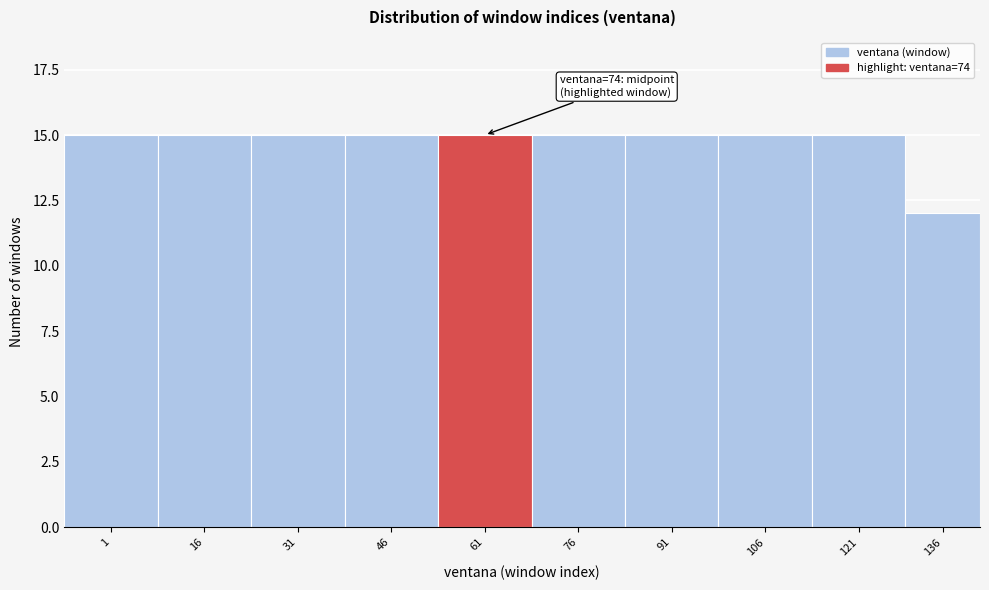

Reading left to right, list all the values displayed in this chart.

15	15	15	15	15	15	15	15	15	12